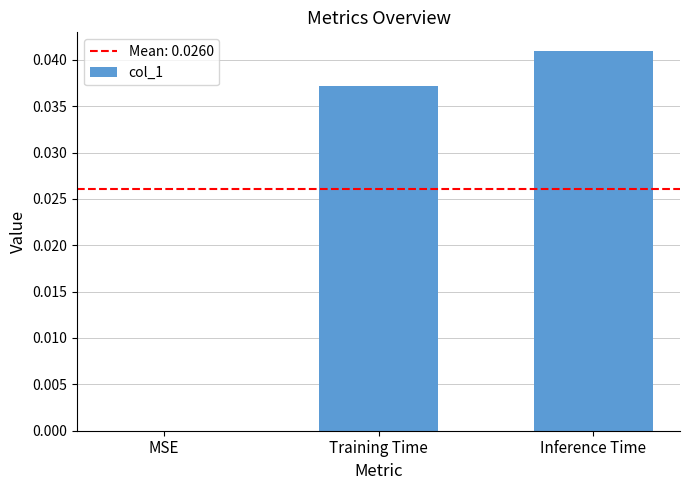

At which category does the chart reach its peak across all series?

Inference Time